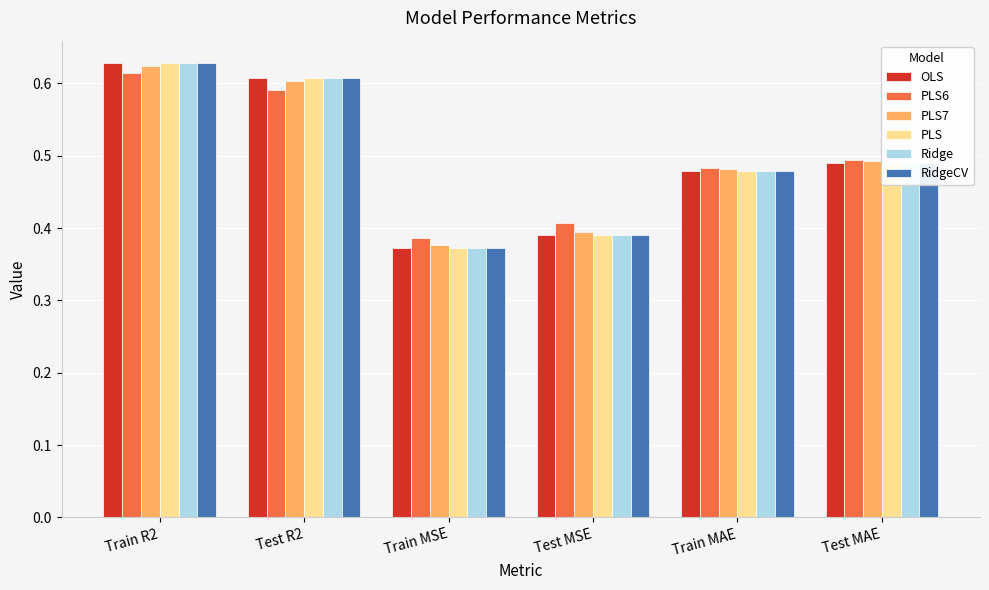

What is the sum of the OLS values at Train MAE and Train R2?

1.1